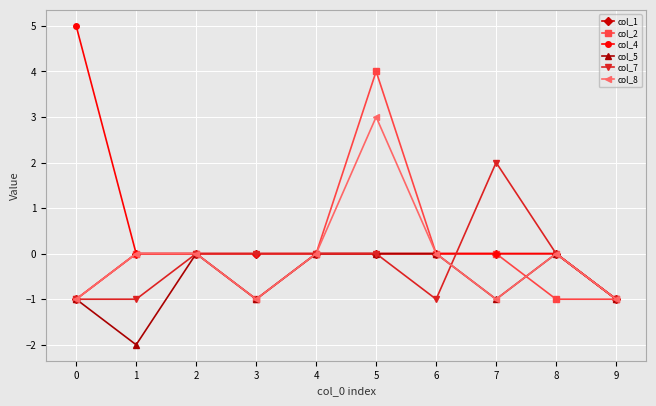

What is the value of the col_7 point at the 7th from the left?

-1